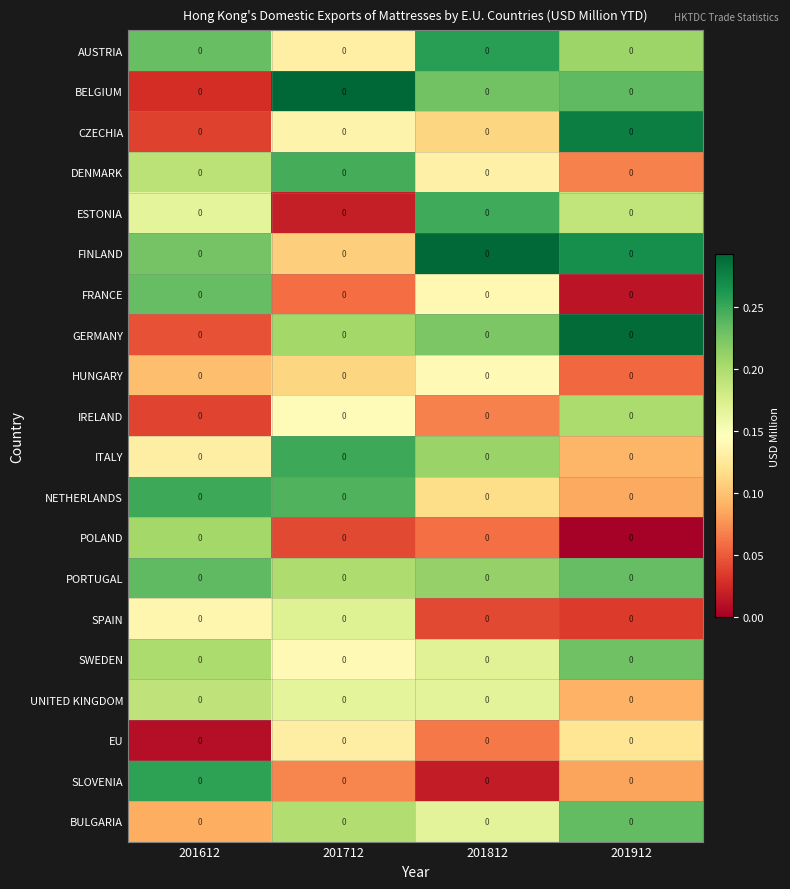

List the labels in order of HUNGARY value, largest first.

201812, 201712, 201612, 201912